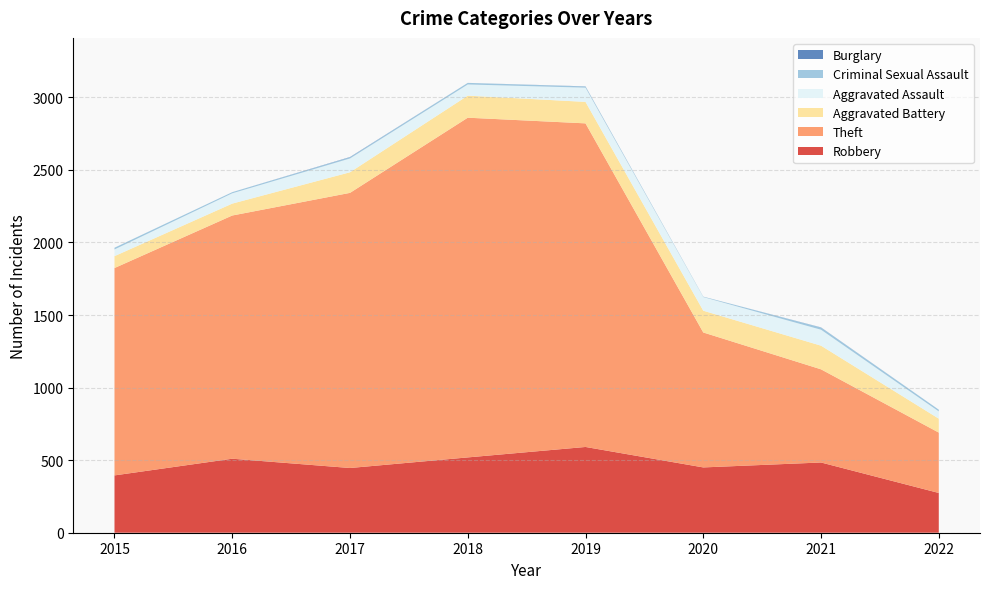

Reading right to left, list all the values displayed in this chart.

Robbery: 2022=274	2021=484	2020=450	2019=591	2018=519	2017=446	2016=510	2015=395
Theft: 2022=416	2021=642	2020=930	2019=2230	2018=2341	2017=1896	2016=1676	2015=1429
Aggravated Battery: 2022=96	2021=163	2020=150	2019=148	2018=152	2017=142	2016=82	2015=82
Aggravated Assault: 2022=50	2021=110	2020=94	2019=98	2018=77	2017=95	2016=71	2015=46
Criminal Sexual Assault: 2022=12	2021=15	2020=3	2019=8	2018=11	2017=8	2016=8	2015=12
Burglary: 2022=0	2021=1	2020=0	2019=1	2018=0	2017=2	2016=0	2015=0